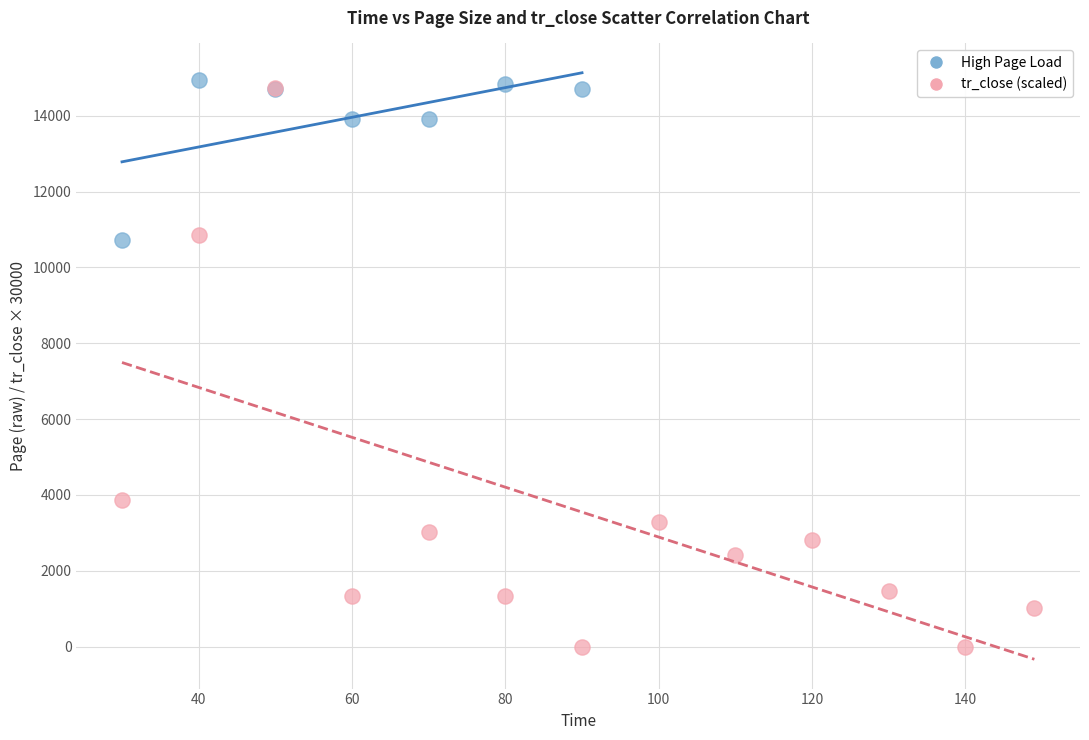

Which series reaches the minimum Y coordinate?

tr_close (scaled)